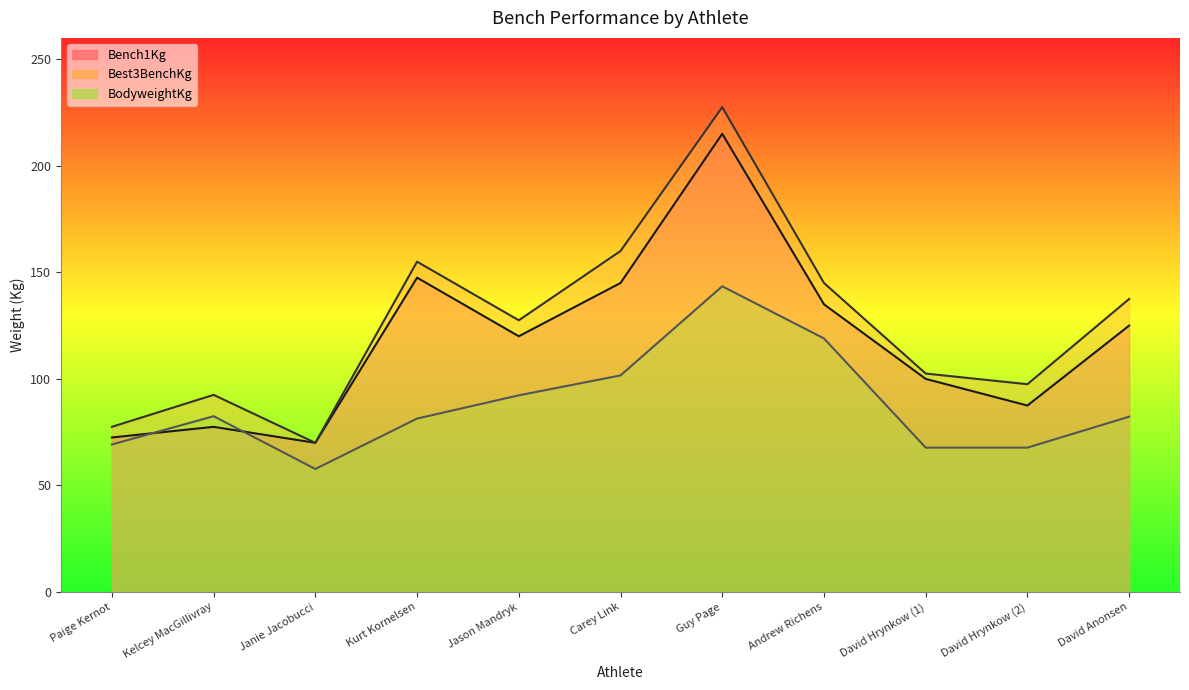

What are all the series names shown in the legend?

Bench1Kg, Best3BenchKg, BodyweightKg